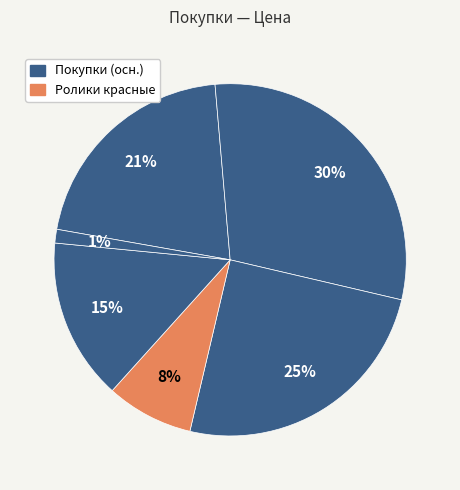

How many slices are in this pie chart?

6